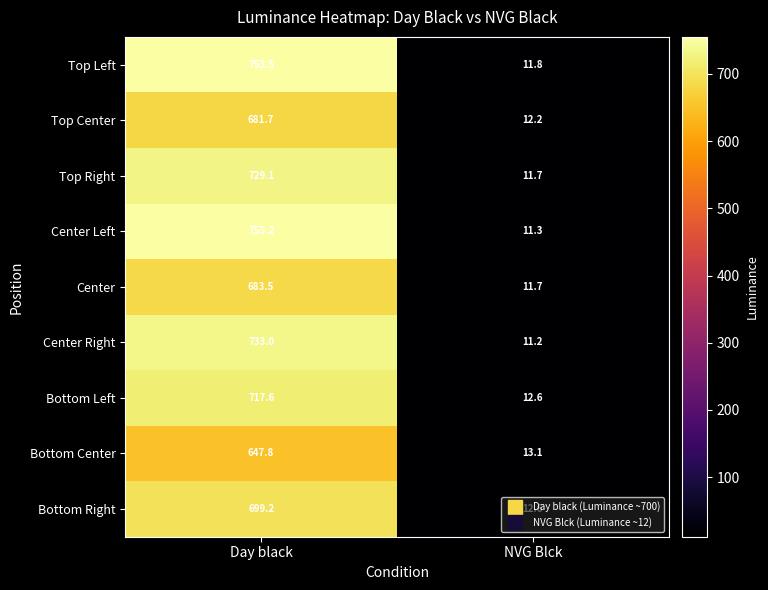

How many data points in Center are less than 683?

1